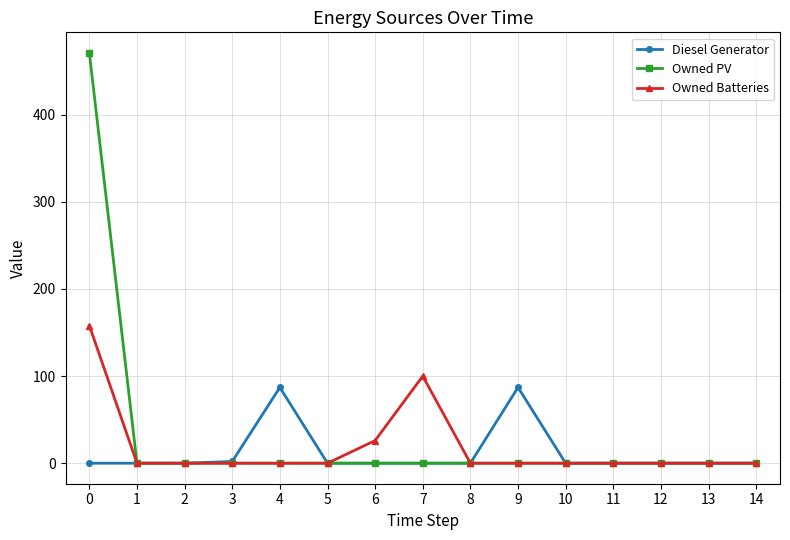

True or false: Diesel Generator has a value of 34 at 11.

False